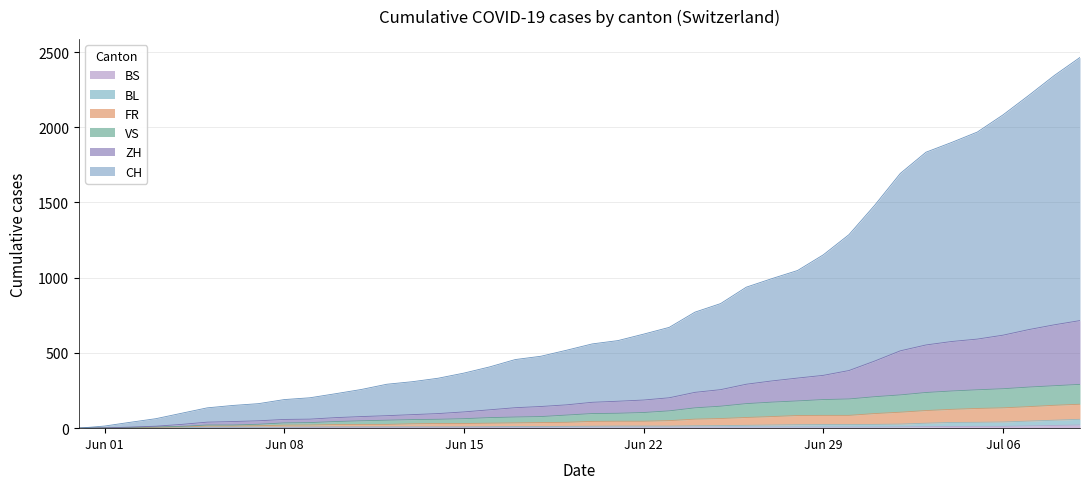

What is the label of the 20th point from the right?

2020-06-20